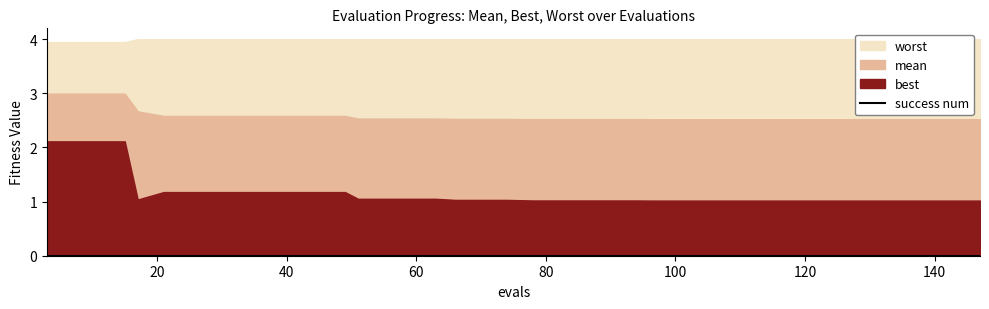

Reading right to left, transcribe all the data shown in this chart.

mean: 147=2.5	143=2.5	139=2.5	135=2.5	134=2.5	130=2.5	126=2.5	124=2.5	120=2.5	116=2.5	112=2.5	108=2.5	104=2.5	100=2.5	96=2.5	94=2.5	90=2.5	86=2.5	82=2.5	78=2.5	74=2.5	70=2.5	66=2.5	63=2.5	59=2.5	55=2.5	51=2.5	49=2.6	45=2.6	41=2.6	37=2.6	33=2.6	29=2.6	25=2.6	21=2.6	17=2.7	15=3.0	11=3.0	7=3.0	3=3.0
best: 147=1.0	143=1.0	139=1.0	135=1.0	134=1.0	130=1.0	126=1.0	124=1.0	120=1.0	116=1.0	112=1.0	108=1.0	104=1.0	100=1.0	96=1.0	94=1.0	90=1.0	86=1.0	82=1.0	78=1.0	74=1.0	70=1.0	66=1.0	63=1.1	59=1.1	55=1.1	51=1.1	49=1.2	45=1.2	41=1.2	37=1.2	33=1.2	29=1.2	25=1.2	21=1.2	17=1.0	15=2.1	11=2.1	7=2.1	3=2.1
worst: 147=4.0	143=4.0	139=4.0	135=4.0	134=4.0	130=4.0	126=4.0	124=4.0	120=4.0	116=4.0	112=4.0	108=4.0	104=4.0	100=4.0	96=4.0	94=4.0	90=4.0	86=4.0	82=4.0	78=4.0	74=4.0	70=4.0	66=4.0	63=4.0	59=4.0	55=4.0	51=4.0	49=4.0	45=4.0	41=4.0	37=4.0	33=4.0	29=4.0	25=4.0	21=4.0	17=4.0	15=3.9	11=3.9	7=3.9	3=3.9
success num: 147=0.0	143=0.0	139=0.0	135=0.0	134=0.0	130=0.0	126=0.0	124=0.0	120=0.0	116=0.0	112=0.0	108=0.0	104=0.0	100=0.0	96=0.0	94=0.0	90=0.0	86=0.0	82=0.0	78=0.0	74=0.0	70=0.0	66=0.0	63=0.0	59=0.0	55=0.0	51=0.0	49=0.0	45=0.0	41=0.0	37=0.0	33=0.0	29=0.0	25=0.0	21=0.0	17=0.0	15=0.0	11=0.0	7=0.0	3=0.0